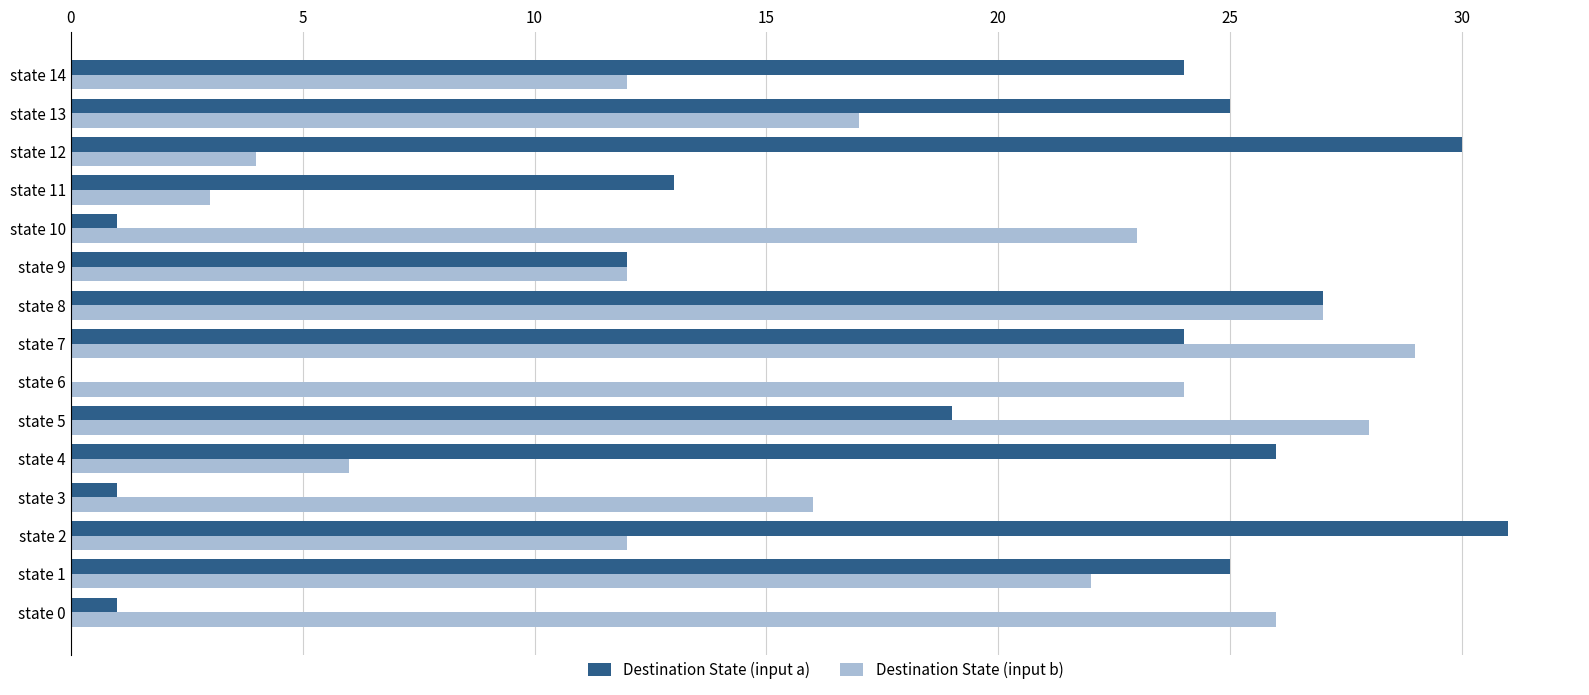

Where is Destination State (input a) nearest to the value 15?

state 11